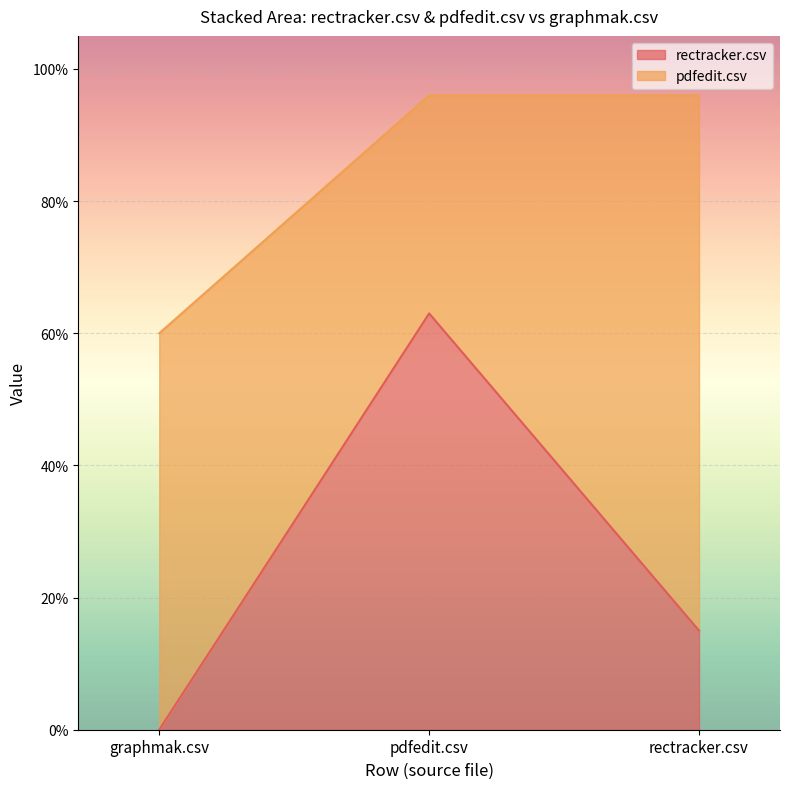

How many data points are above 0?

2